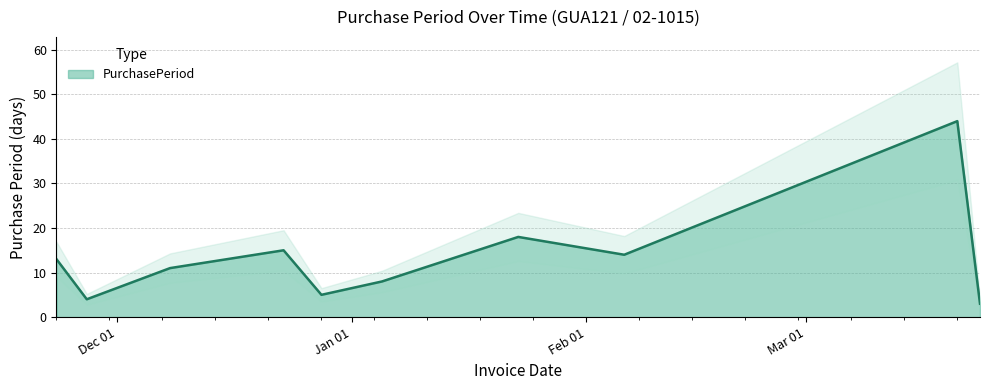

Reading left to right, list all the values displayed in this chart.

13	4	11	15	5	8	18	14	44	3